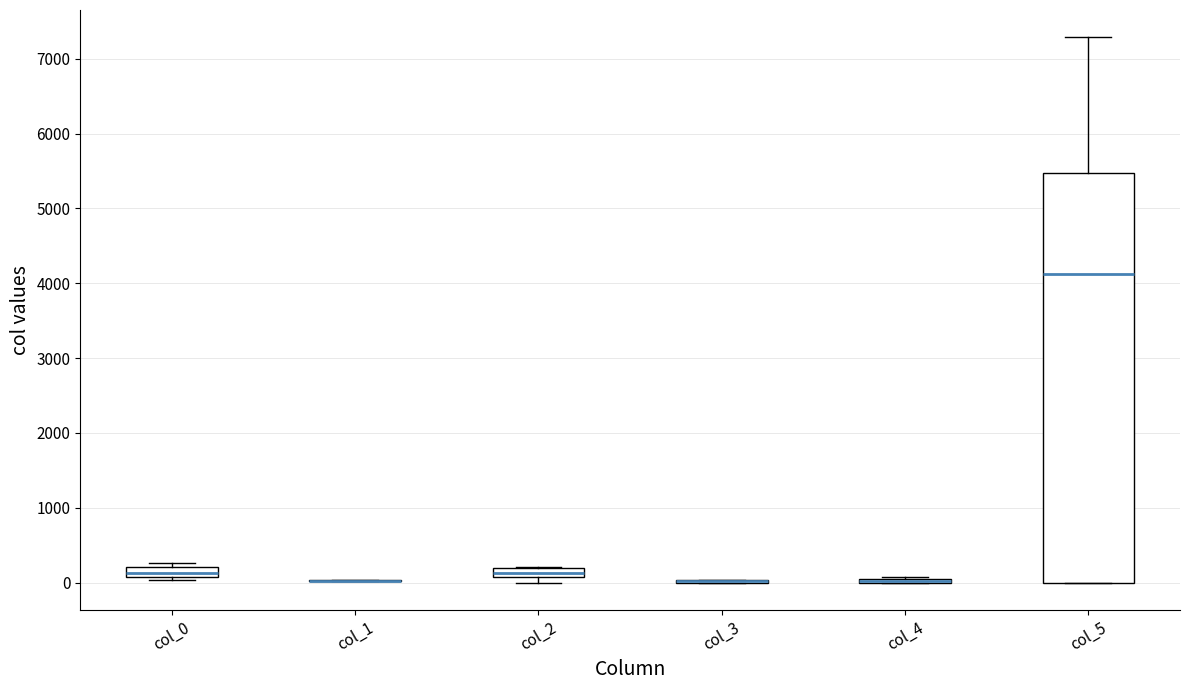

Where is the upper edge of the box for col_5 on the y-axis? The values are not printed on the chart, so give them approximately, as read against the axis.

5500